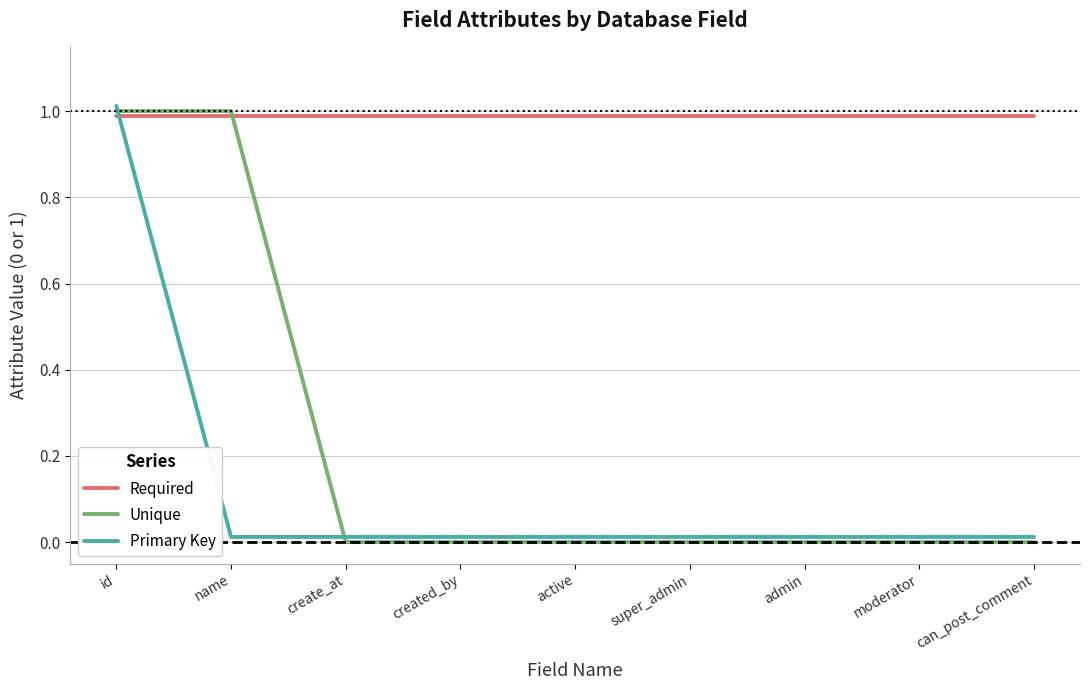

What is the minimum value for Required?

1.0